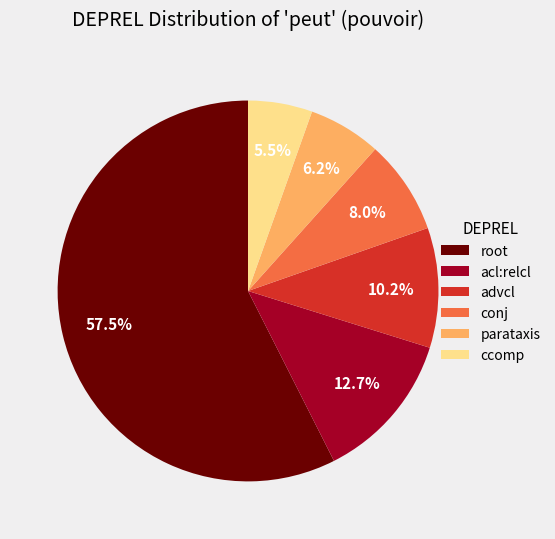

Which has a higher value, root or acl:relcl?

root